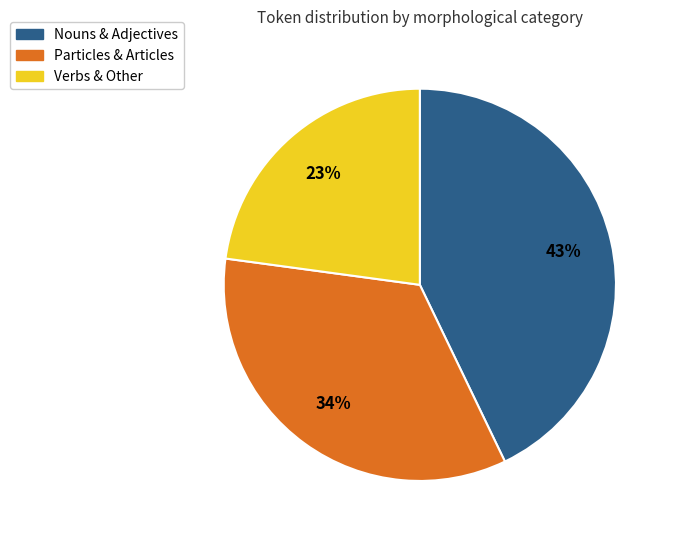

Does any single category account for the majority?

No